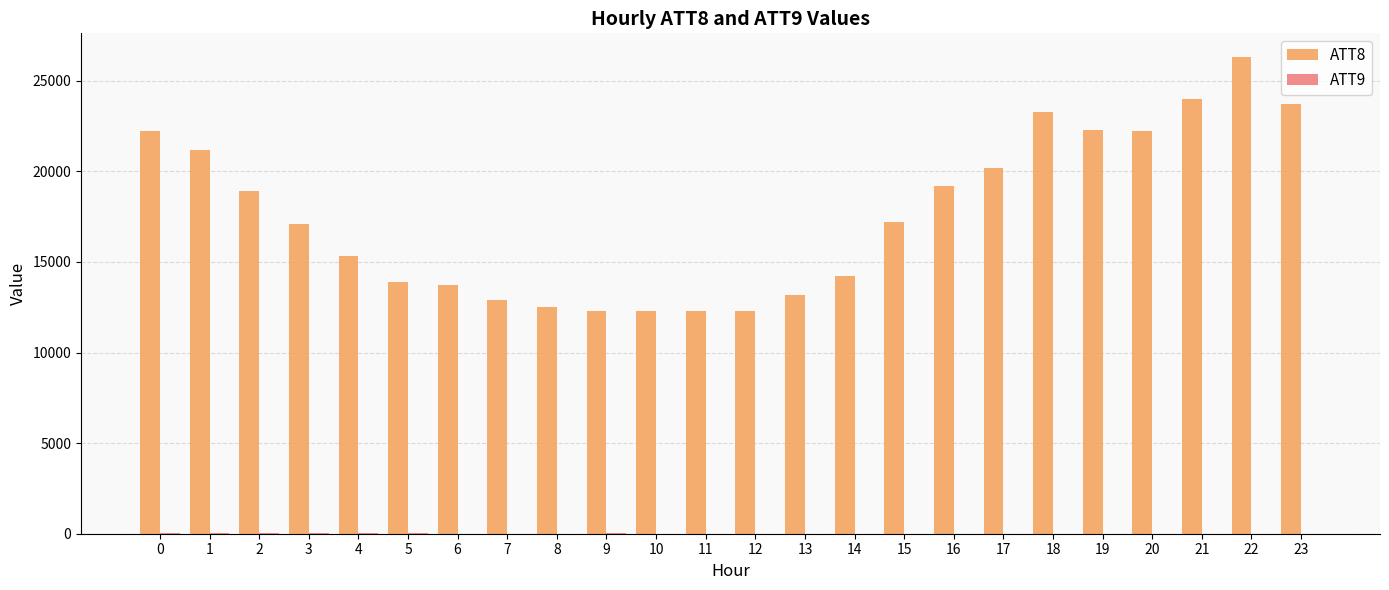

What is the maximum value for ATT8?

26300.0